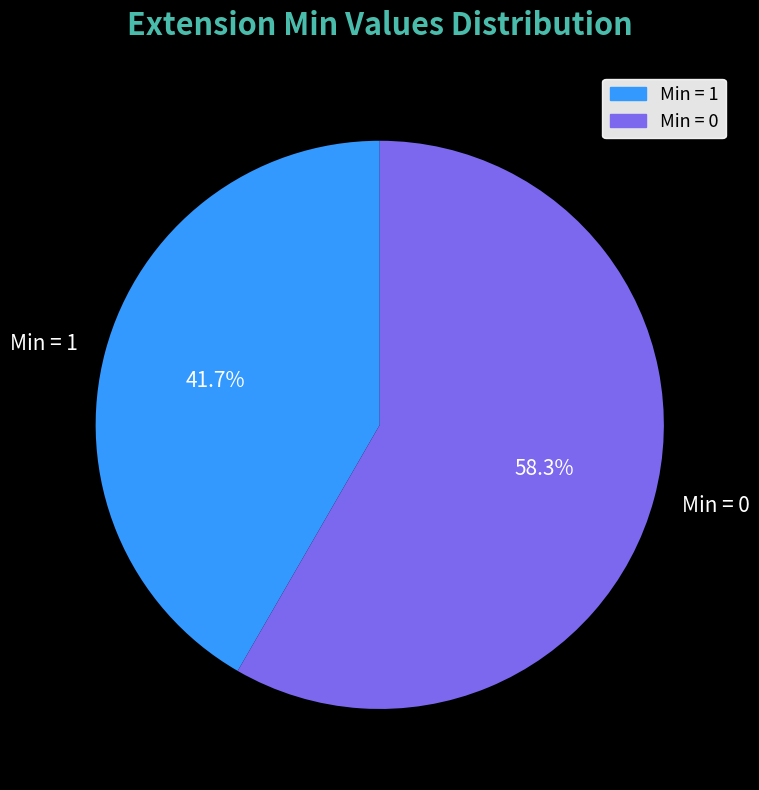

Which slice is the smallest?

Min = 1